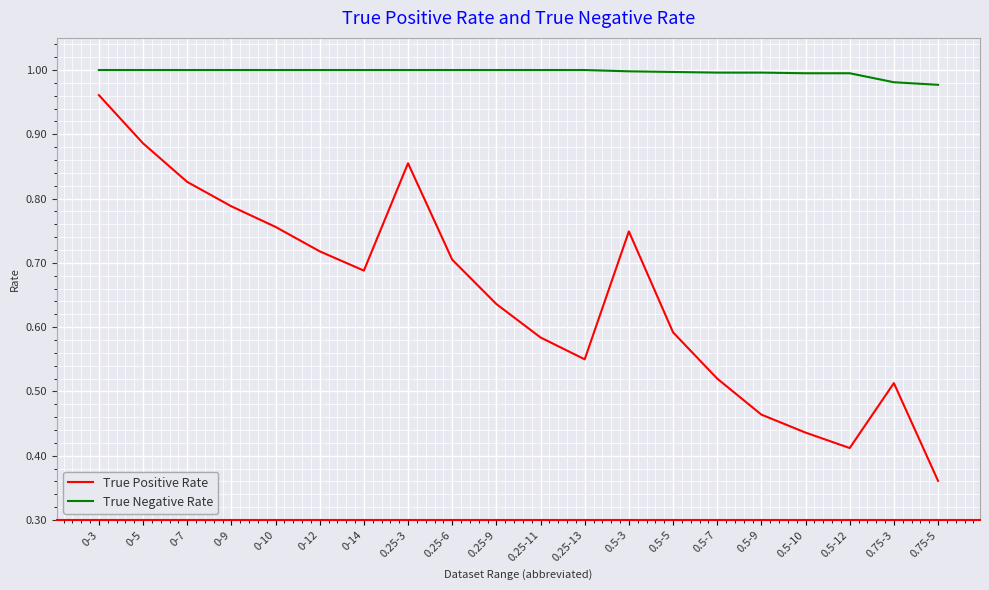

At which category does the chart reach its minimum across all series?

0.75-5